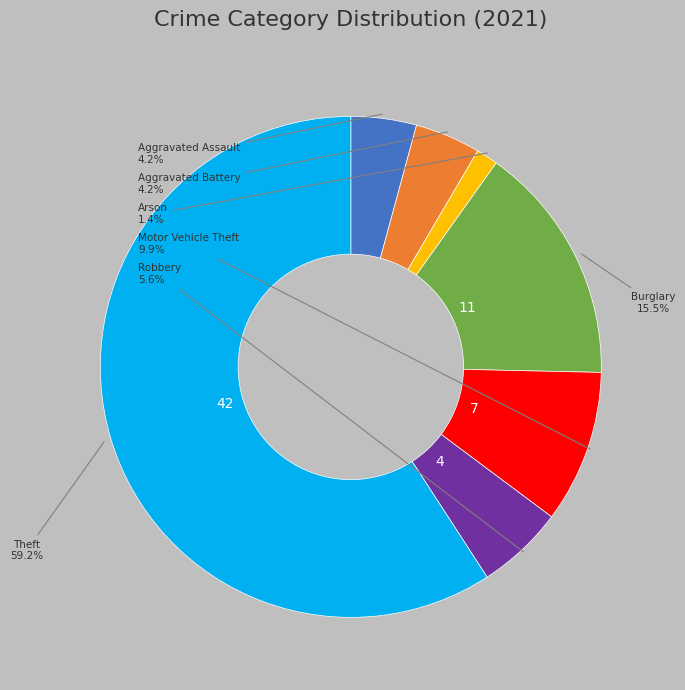

Does any single category account for the majority?

Yes